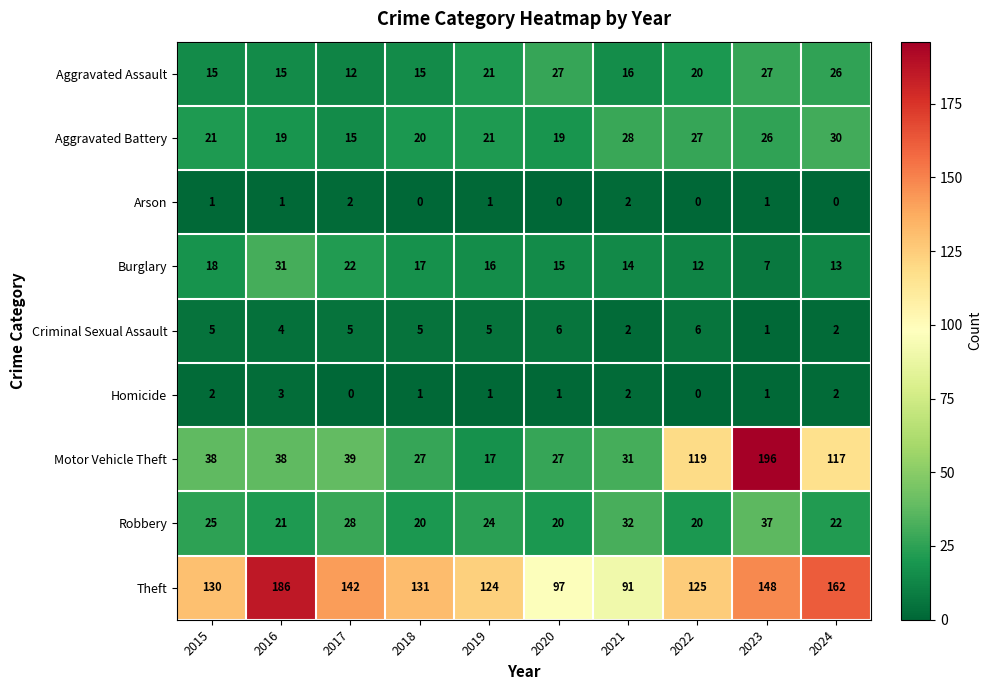

Which label corresponds to the largest value in the chart?

2023